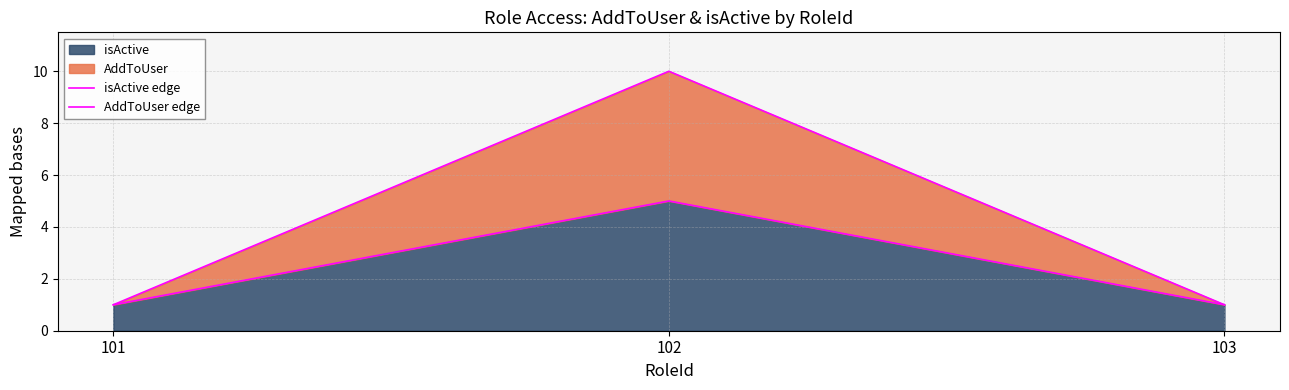

What is the difference between the maximum and minimum values in the isActive edge series?

4